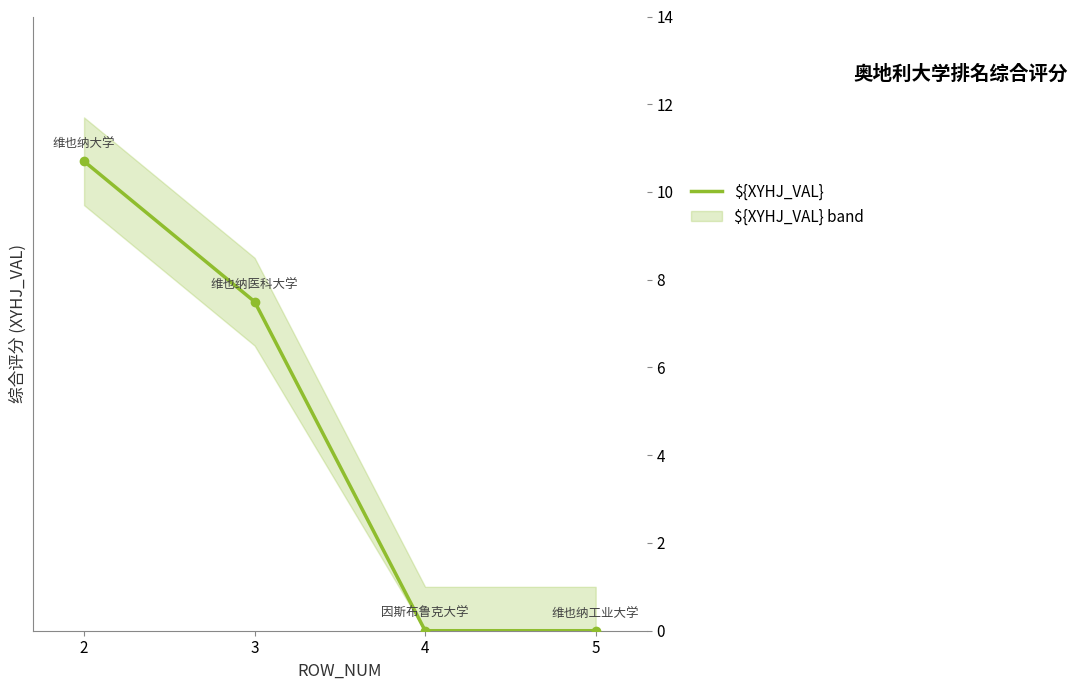

Reading right to left, list all the values displayed in this chart.

5=0.0	4=0.0	3=7.5	2=10.7